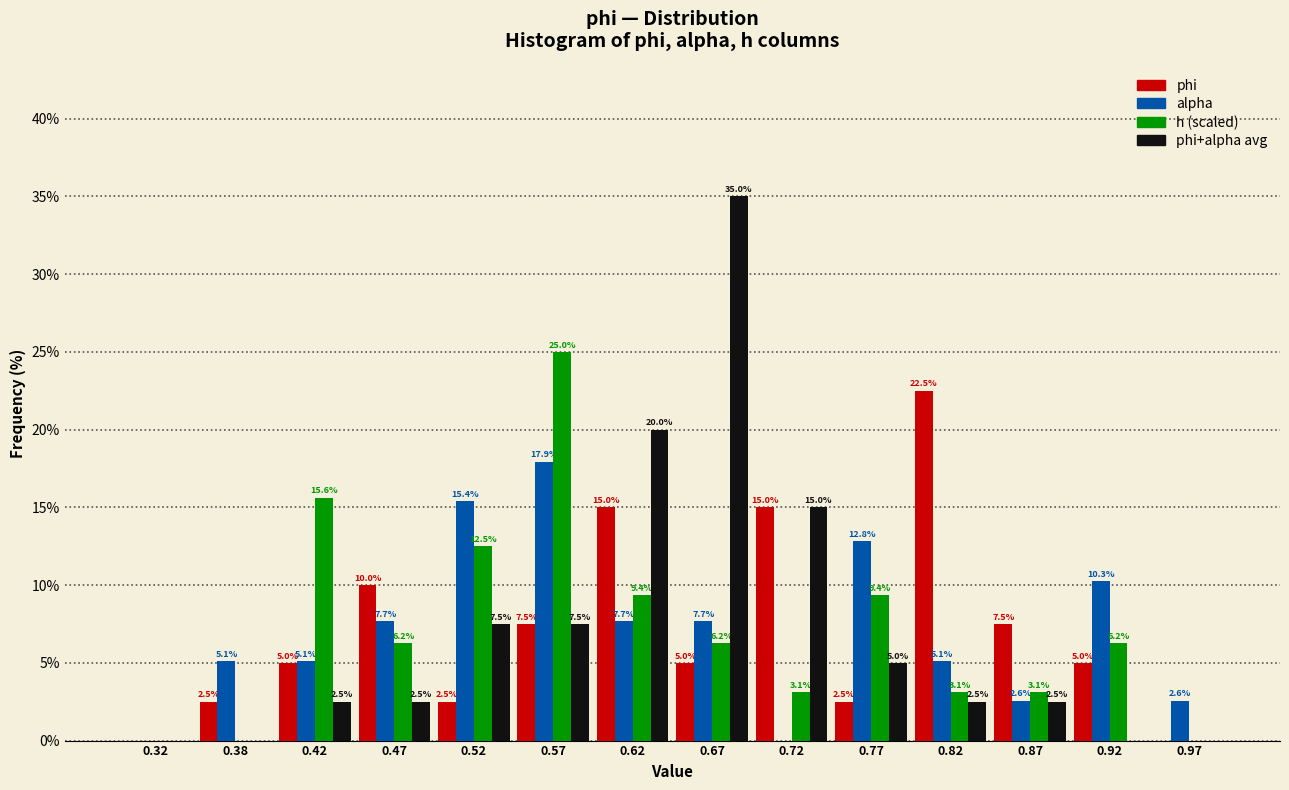

In the alpha series, which range on the x-axis has the tallest bar?

0.55 to 0.60